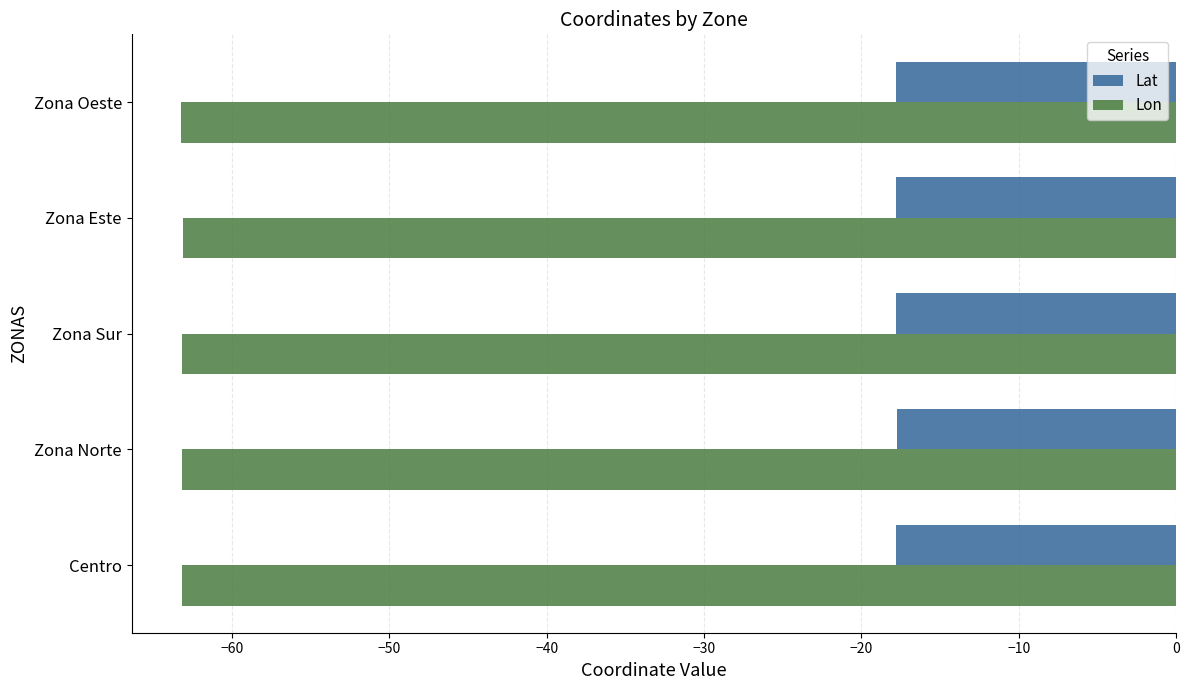

What is the lowest value of the Lat series?

-17.8